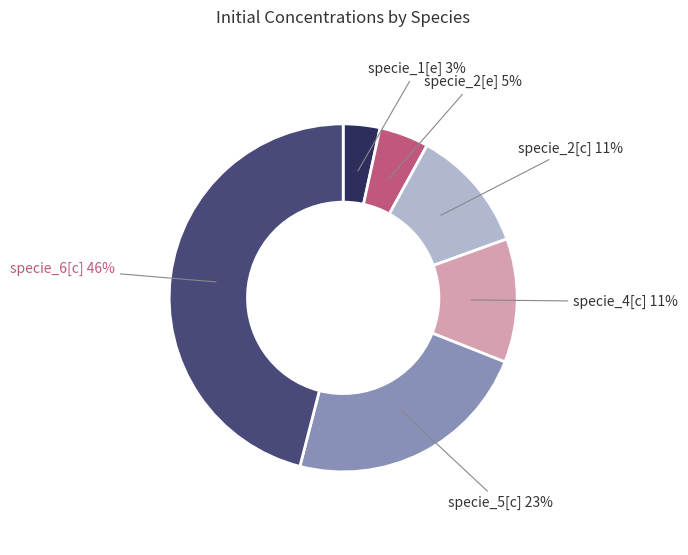

What is the smallest slice in the pie chart?

specie_1[e]